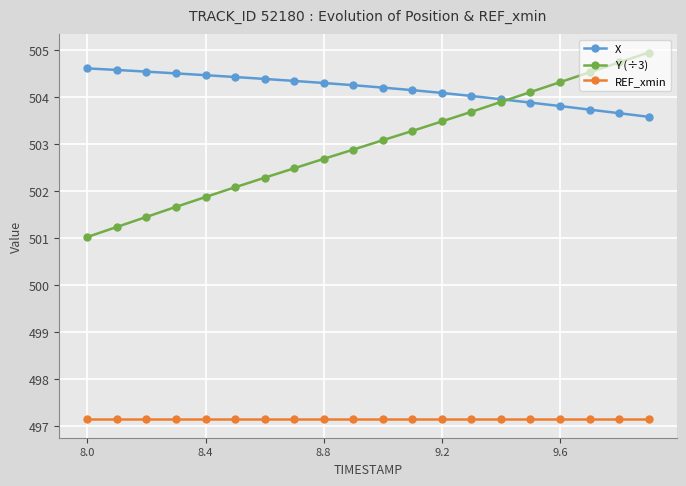

How many times do X and Y (÷3) cross each other?

1